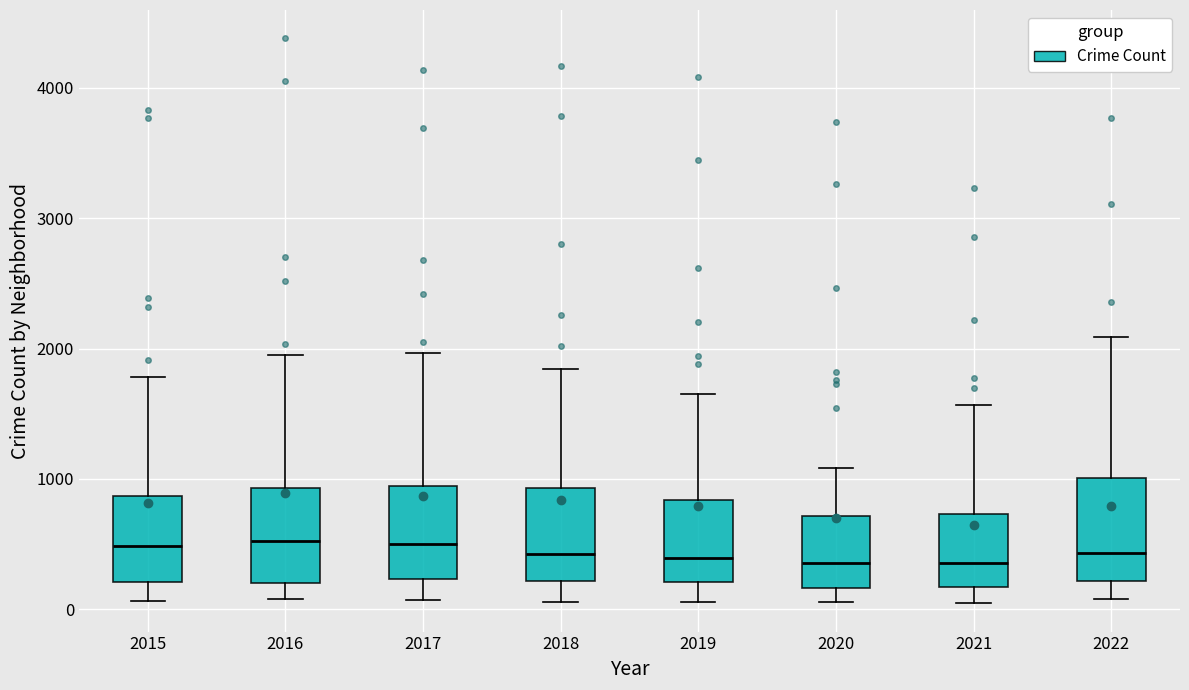

Reading left to right, transcribe this box plot: for each box, give where its median line is, the range the box spans, and where its two whiskers end, as read against the y-axis. The values are not printed on the chart, so give them approximately, as read against the axis.

2015: median 500, box 200 to 900, whiskers 100 to 1800
2016: median 500, box 200 to 900, whiskers 100 to 2000
2017: median 500, box 200 to 900, whiskers 100 to 2000
2018: median 400, box 200 to 900, whiskers 100 to 1800
2019: median 400, box 200 to 800, whiskers 100 to 1700
2020: median 400, box 200 to 700, whiskers 100 to 1100
2021: median 400, box 200 to 700, whiskers 0 to 1600
2022: median 400, box 200 to 1000, whiskers 100 to 2100